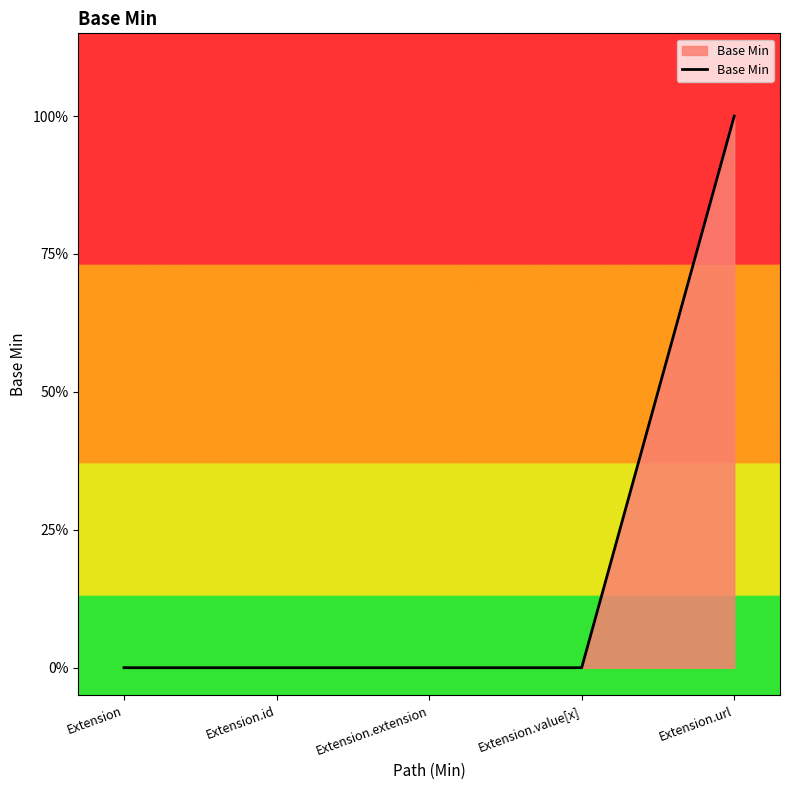

Does the chart have visible grid lines?

No